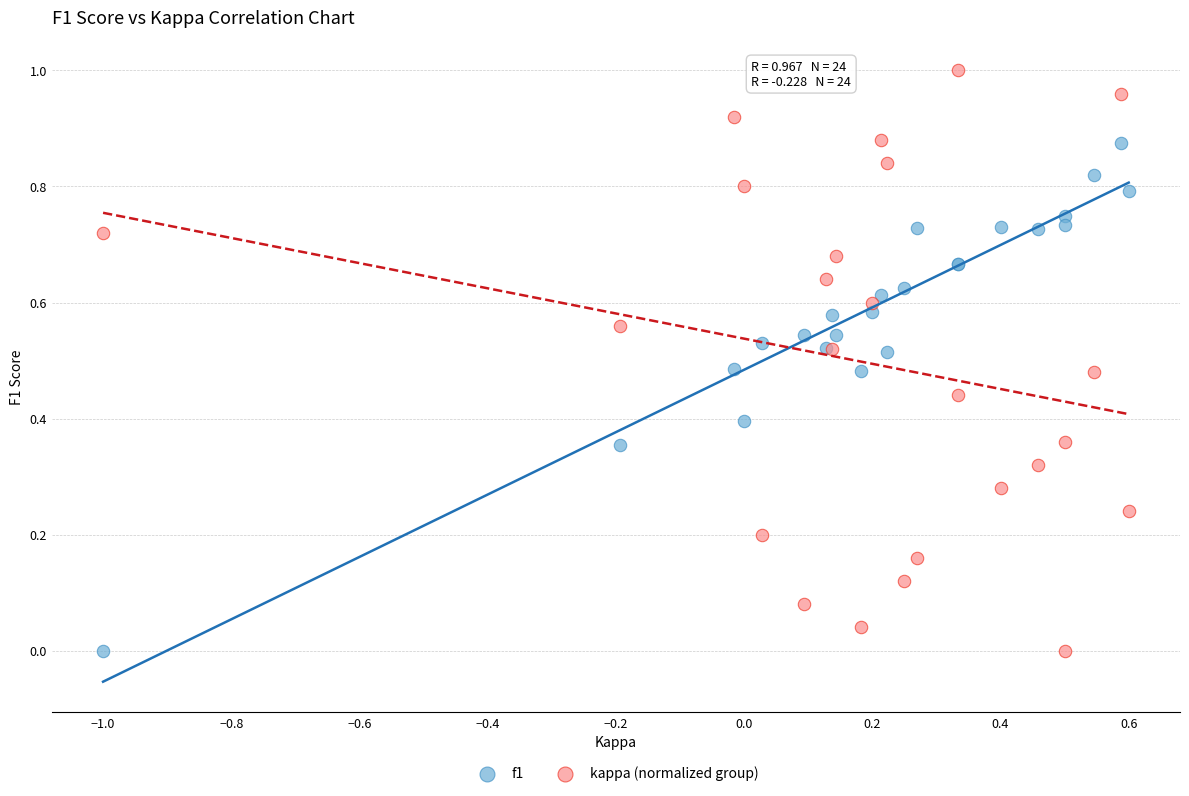

Which series has the largest Y range (max minus min)?

kappa (normalized group)